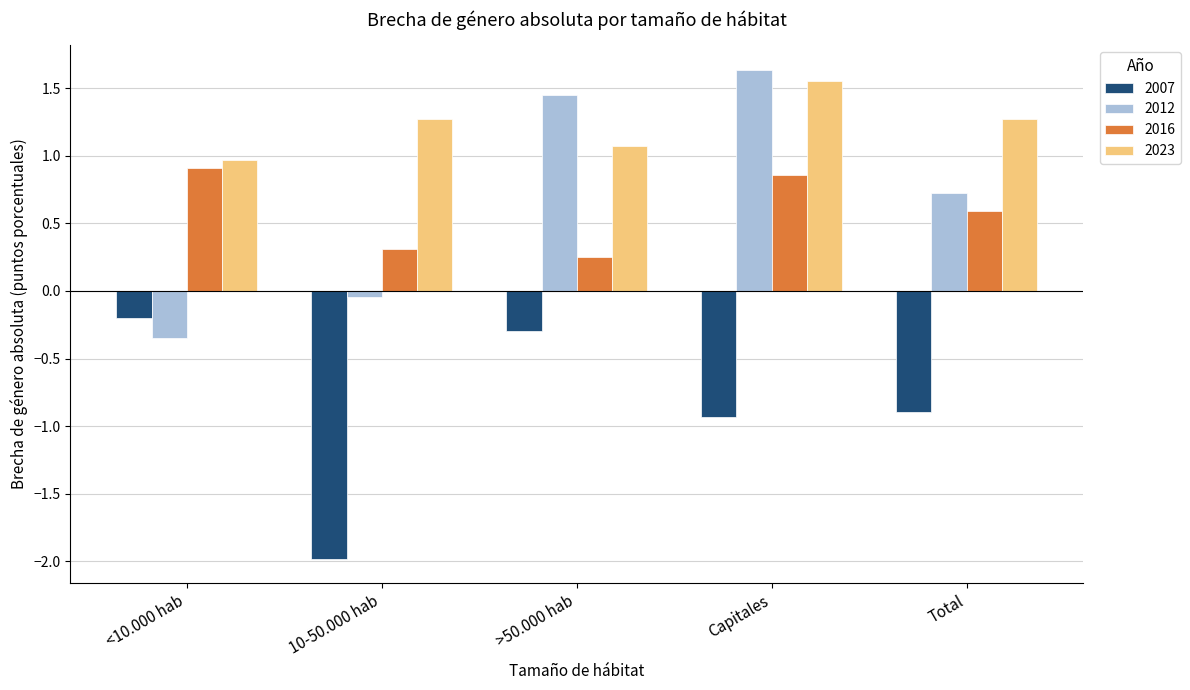

What value does the 2007 series have at 10-50.000 hab?

-2.0